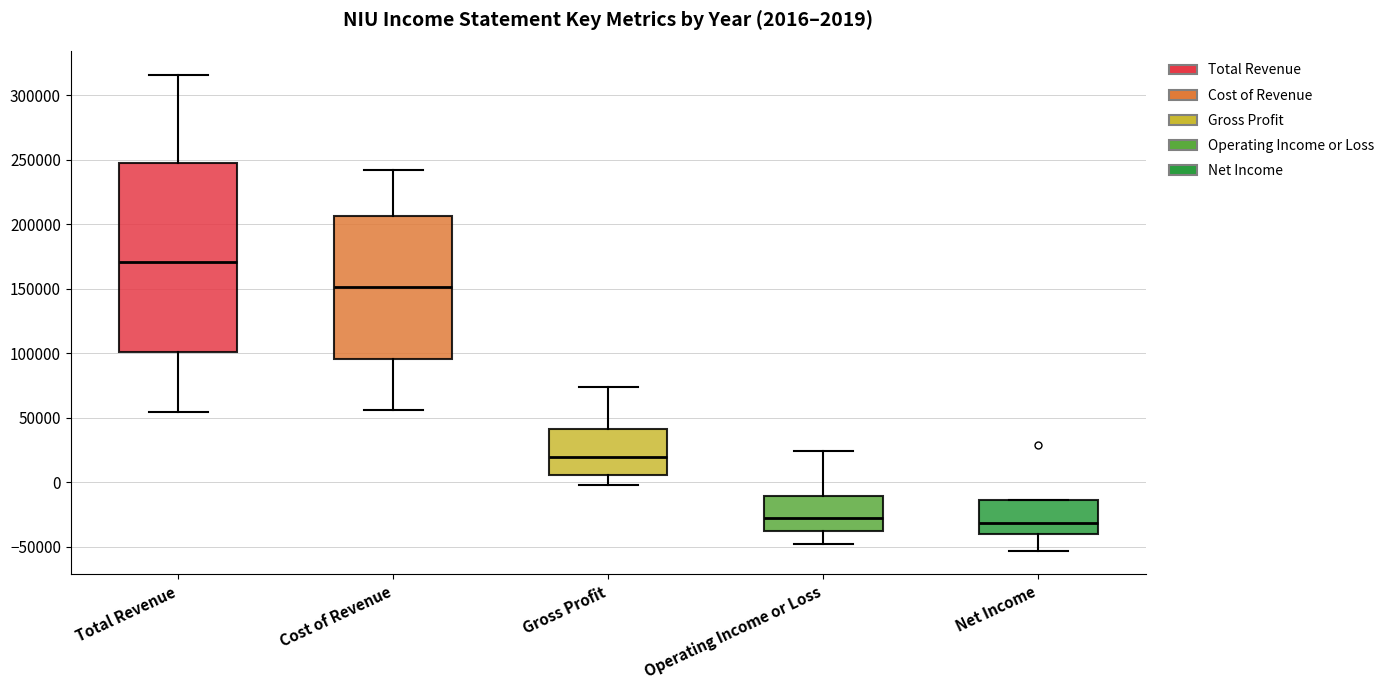

Which box is the tallest, from its lower edge to its upper edge?

Total Revenue